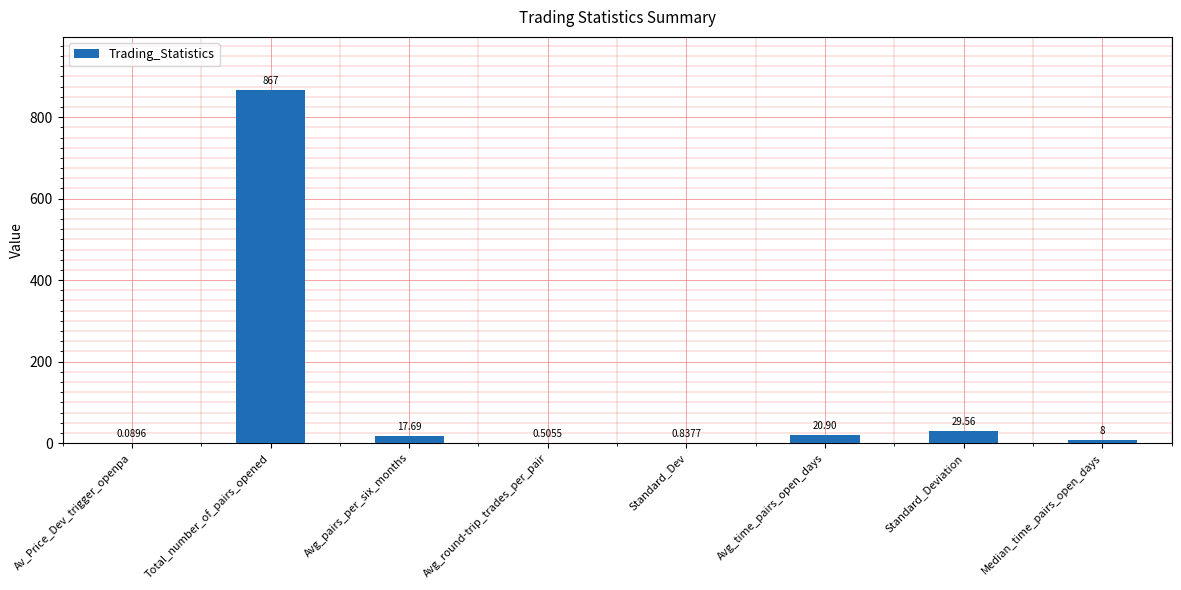

Are the bars horizontal?

No